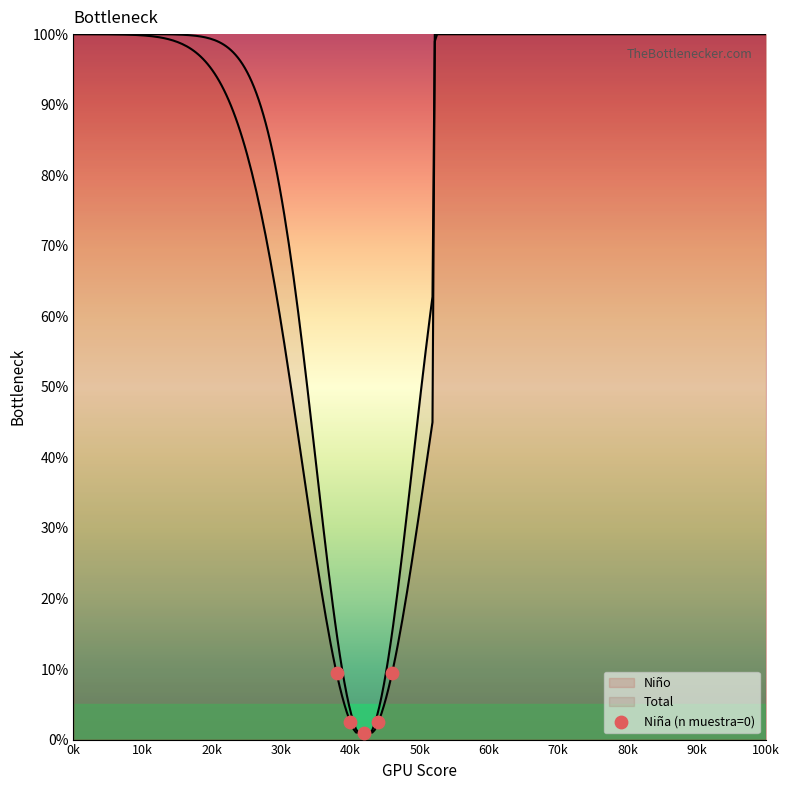

What is the change in value from 0k to 10k?

-0.1